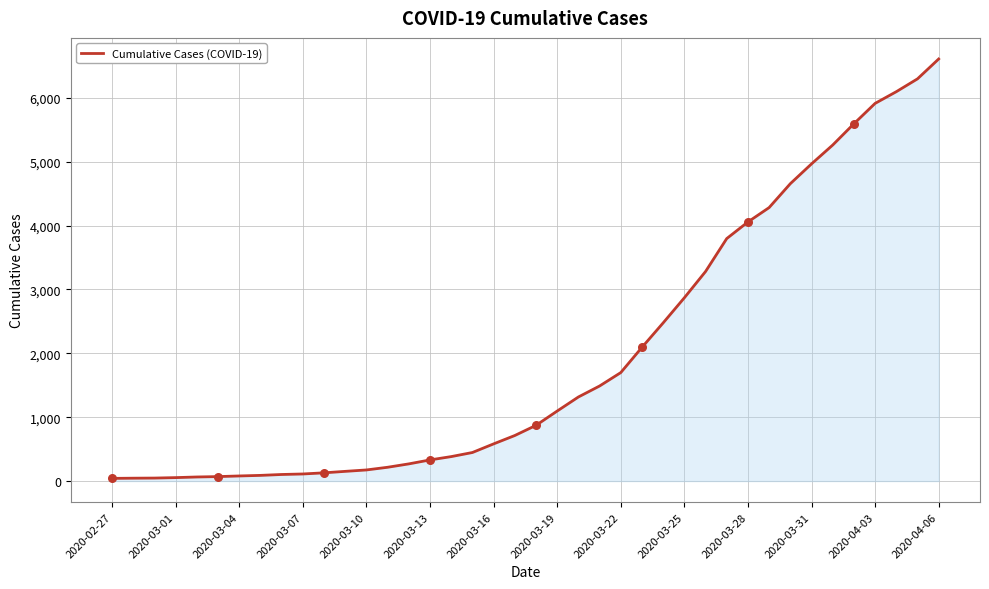

What is the difference between the maximum and minimum values?

6565